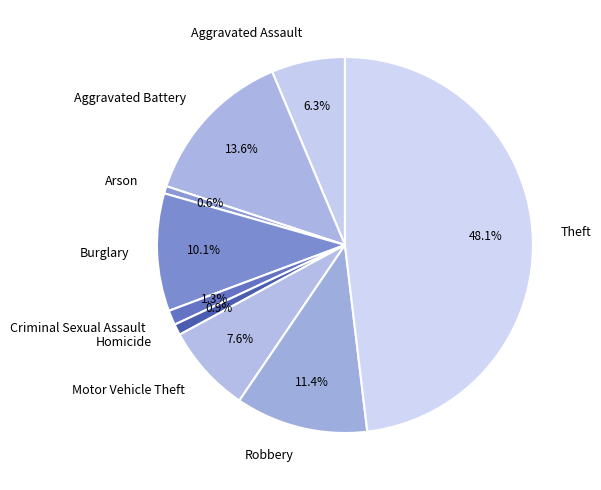

What is the ratio of the value at Criminal Sexual Assault to the value at Arson?

2.0